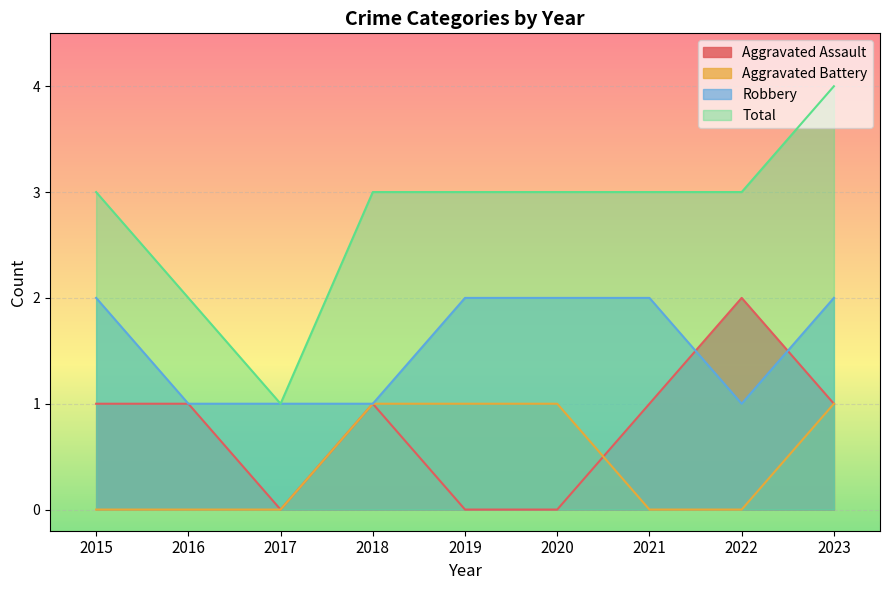

What is the value of the Aggravated Assault point at the 2nd from the left?

1